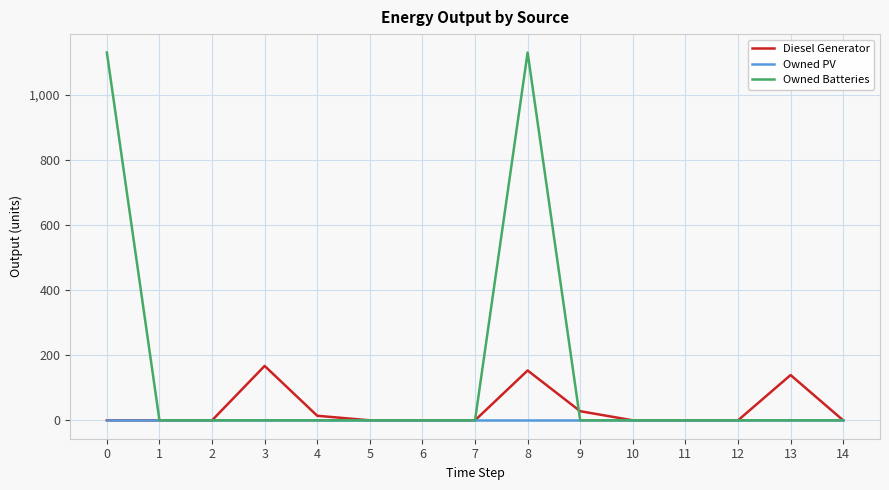

Which series has the largest range (max minus min)?

Owned Batteries